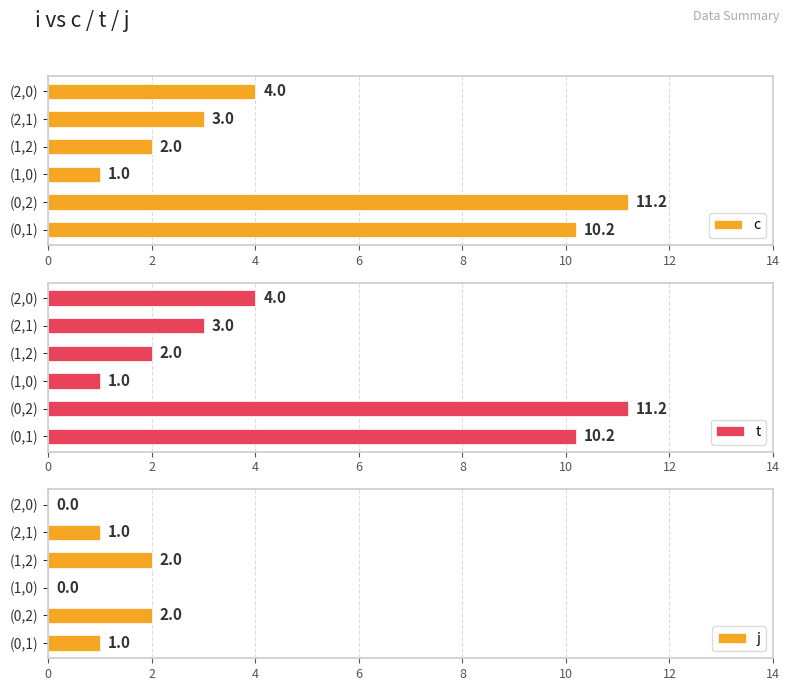

Is it true that c equals 11.2 at (0,2)?

True